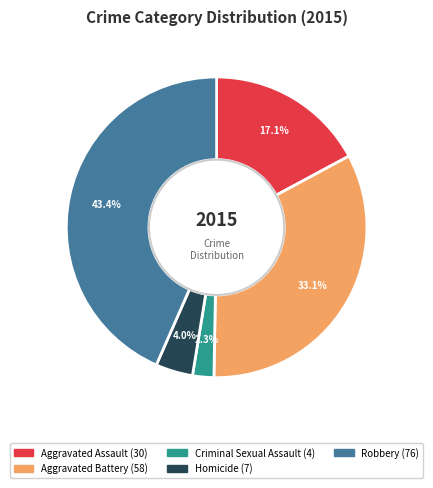

To the nearest percent, what portion does Aggravated Battery represent?

33%